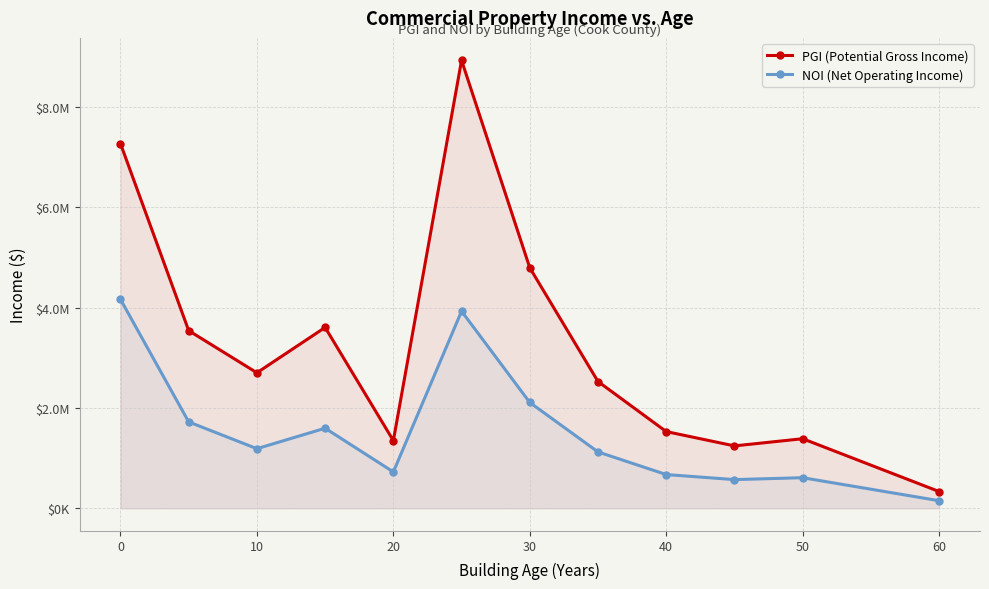

True or false: PGI (Potential Gross Income) has a value of 4778720.4 at 0.

False